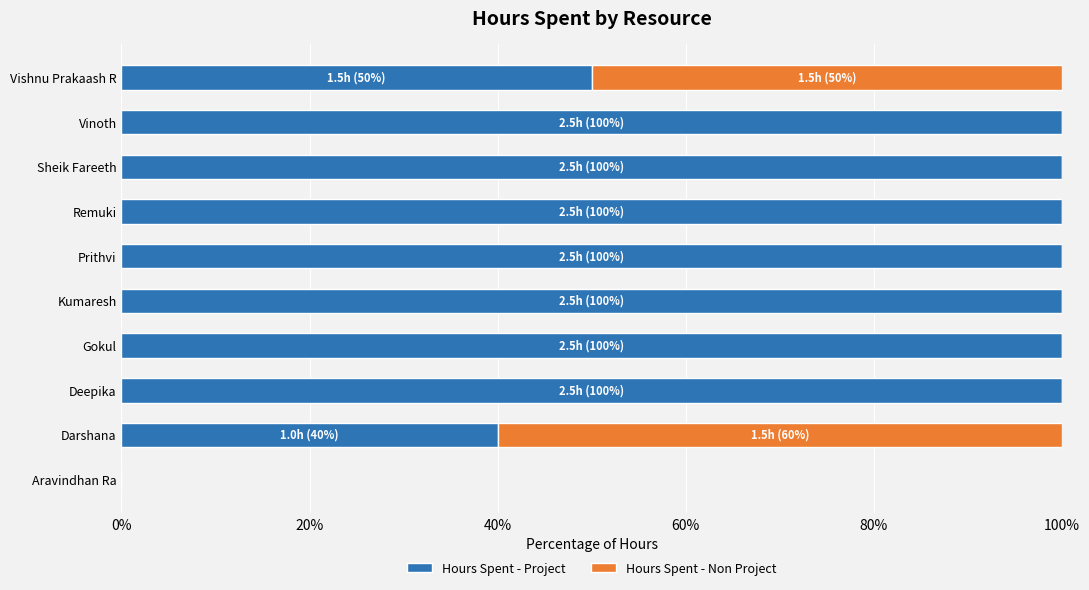

What is the total value across all series at Gokul?

100